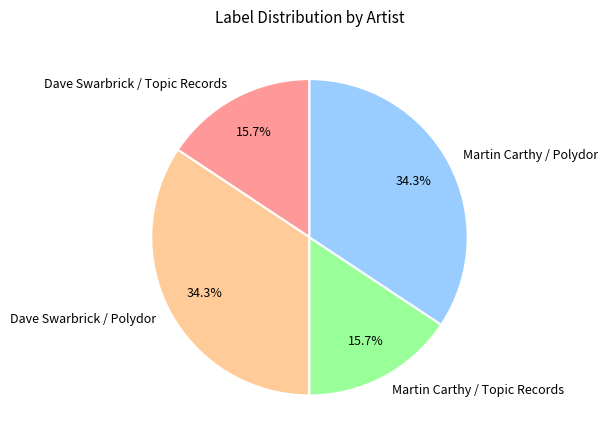

What percentage is the Martin Carthy / Polydor slice, to the nearest percent?

34%